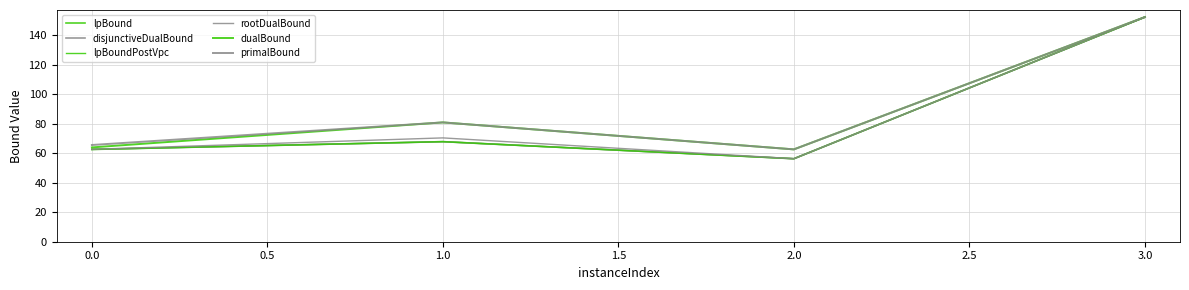

What is the sum of all lpBoundPostVpc values?

339.5